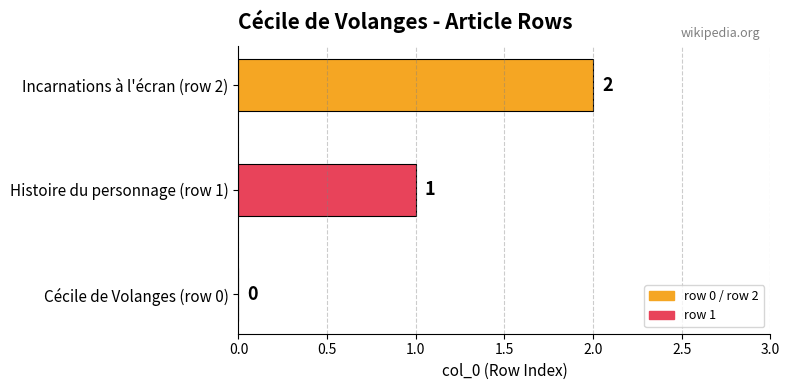

At which label is the value closest to 1?

Histoire du personnage (row 1)